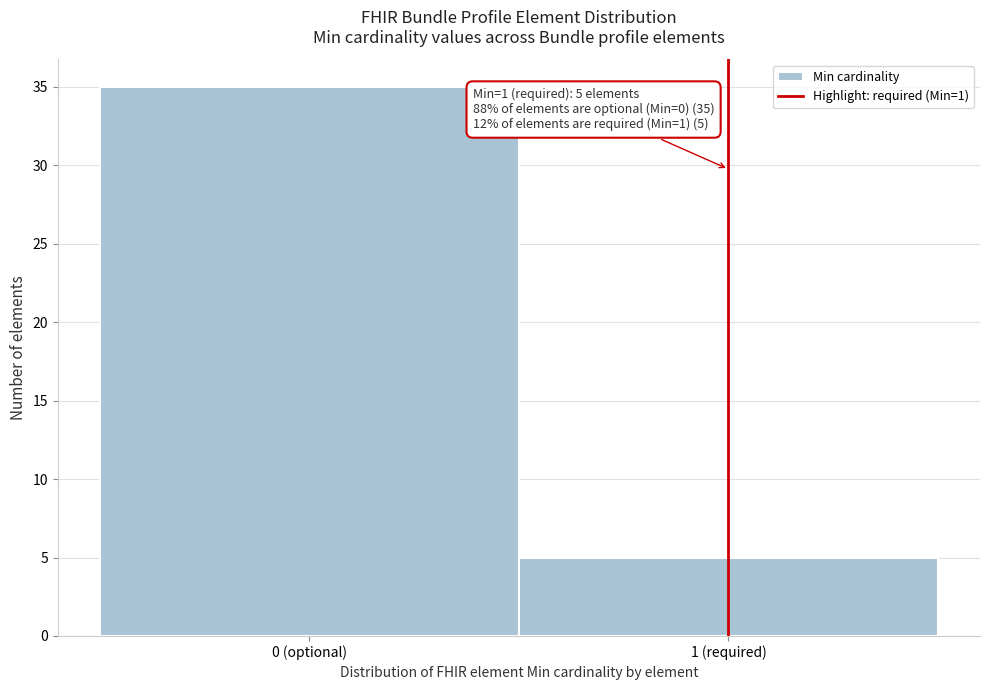

Reading right to left, extract all data points from this chart.

1 (required)=5	0 (optional)=35